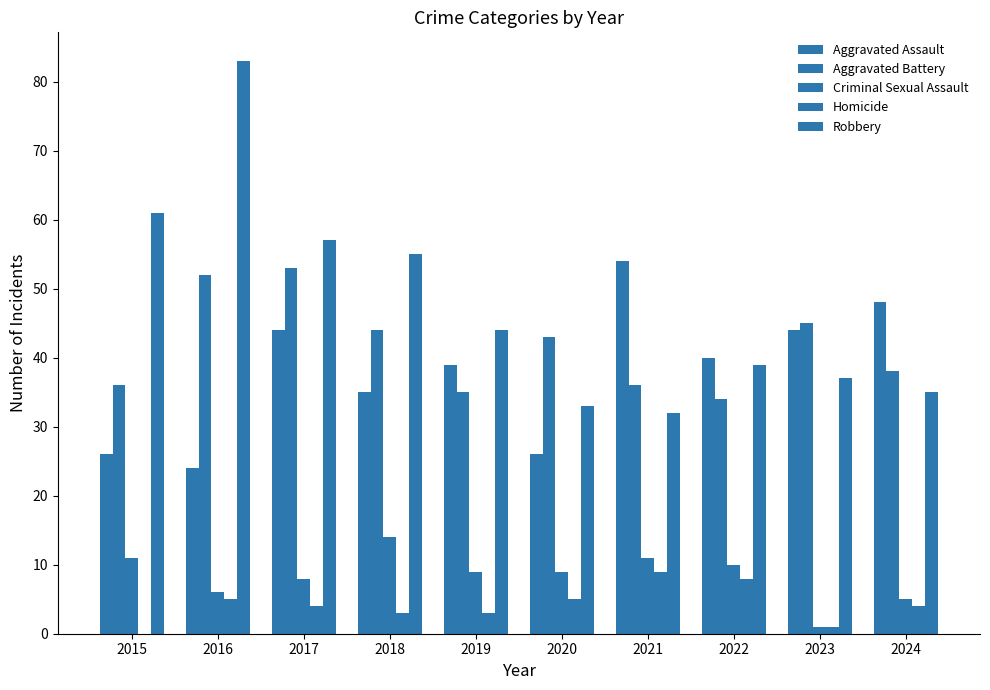

At which category is the sum across all series the highest?

2016